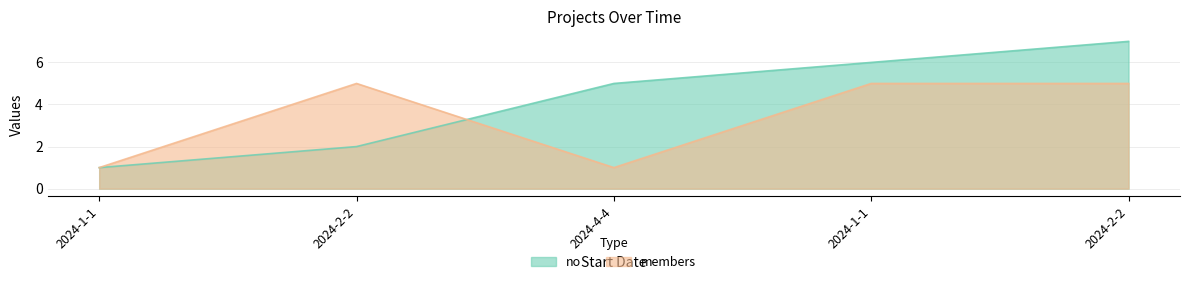

Which series has the widest spread of values?

no